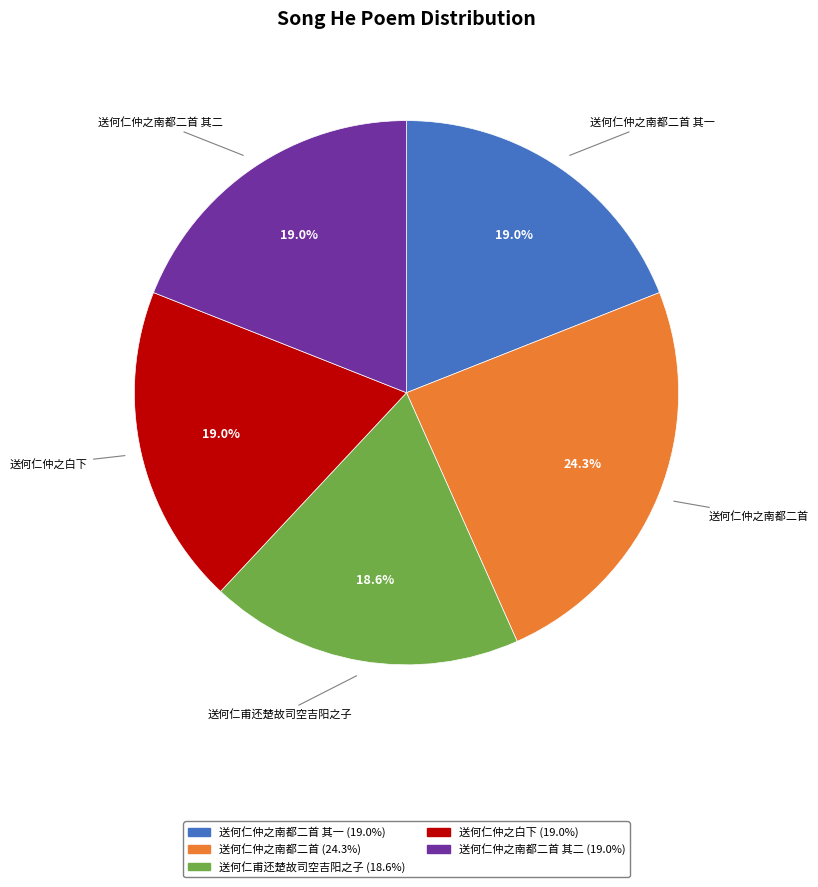

Is there a majority slice in this chart?

No